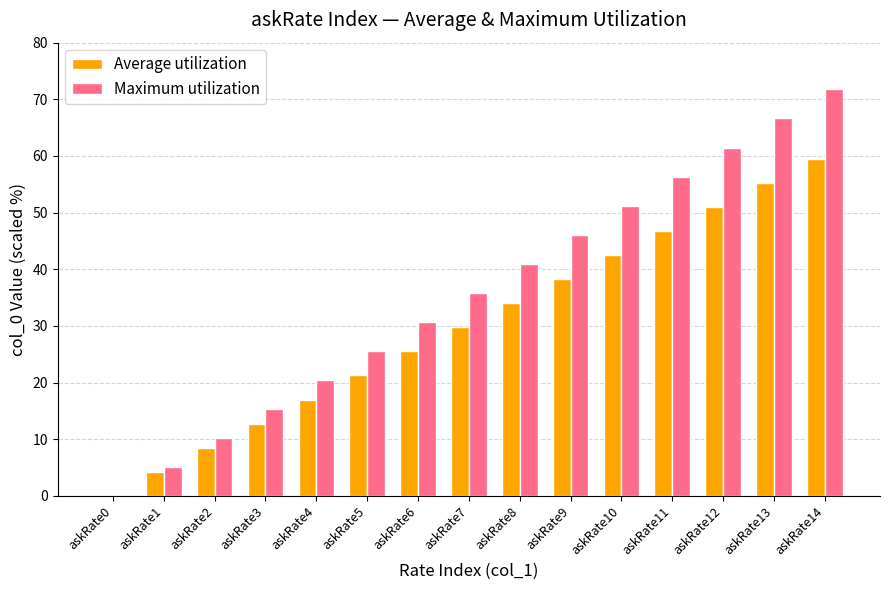

Are the bars horizontal?

No